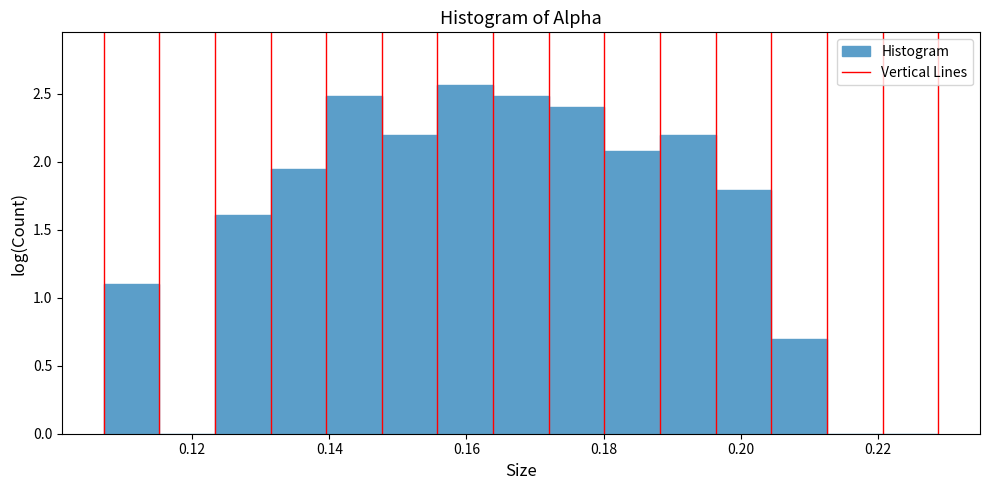

Reading left to right, transcribe this chart: for each bar, give the range it covers on the x-axis and its height. Neither the bar edges nor the heights are printed on the chart, so give them approximately, as read against the axes.

0.108 to 0.116: 1.10
0.116 to 0.124: 0
0.124 to 0.132: 1.60
0.132 to 0.140: 1.95
0.140 to 0.148: 2.50
0.148 to 0.156: 2.20
0.156 to 0.164: 2.55
0.164 to 0.172: 2.50
0.172 to 0.180: 2.40
0.180 to 0.188: 2.10
0.188 to 0.196: 2.20
0.196 to 0.204: 1.80
0.204 to 0.212: 0.70
0.212 to 0.220: 0
0.220 to 0.228: 0